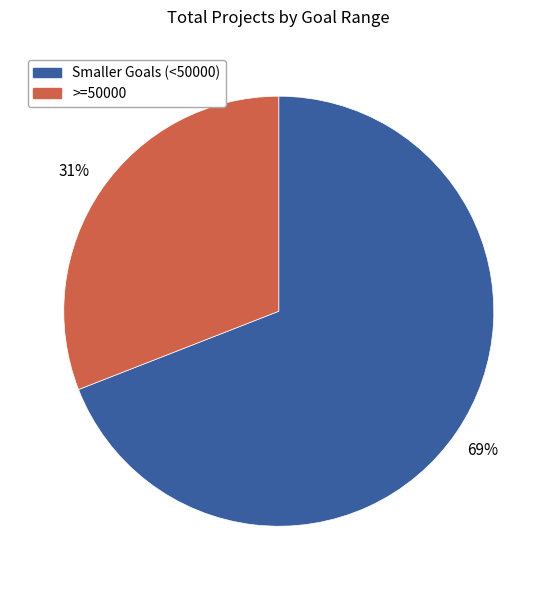

How many slices are in this pie chart?

2